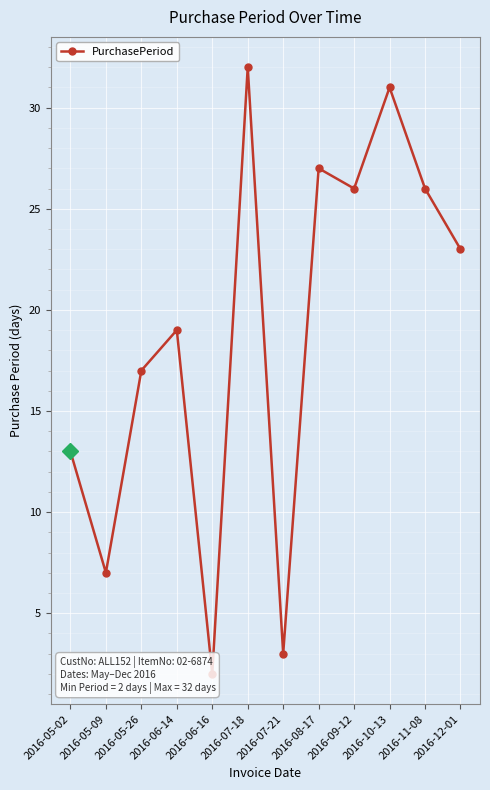

Rank the categories by value from highest to lowest.

2016-07-18, 2016-10-13, 2016-08-17, 2016-09-12, 2016-11-08, 2016-12-01, 2016-06-14, 2016-05-26, 2016-05-02, 2016-05-09, 2016-07-21, 2016-06-16